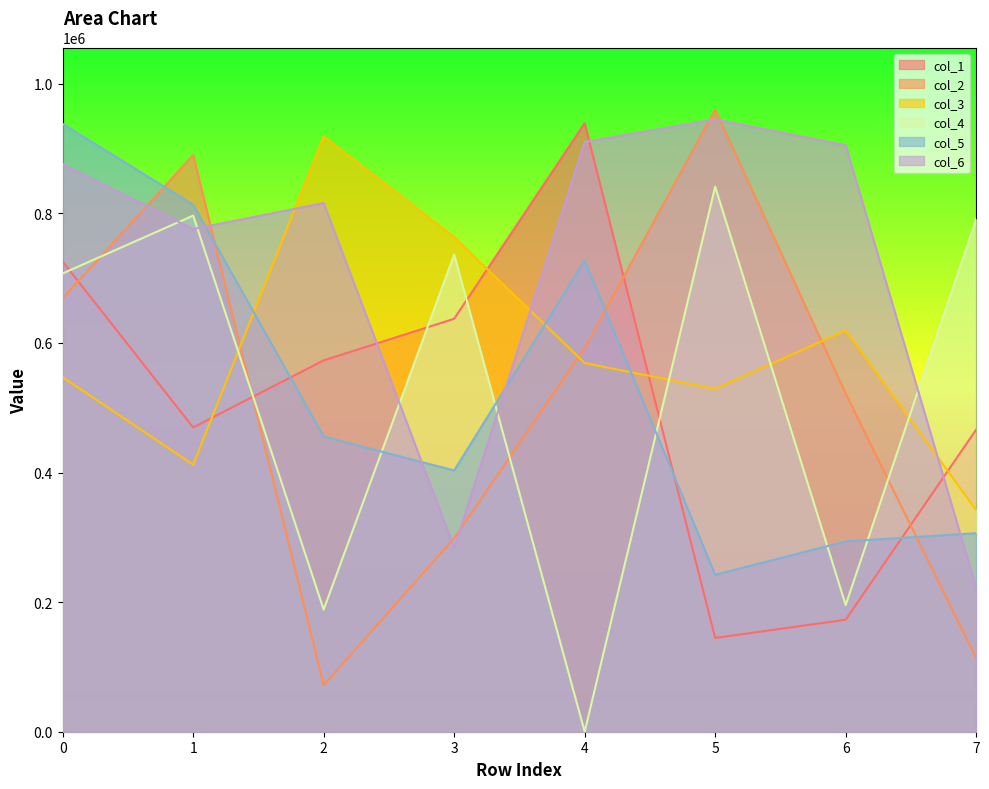

Reading left to right, what are all the values shown in this chart?

col_1: 725735	469631	573183	637389	939129	144720	172835	466372
col_2: 668827	890117	71855	298568	592285	960083	521891	113674
col_3: 547264	412186	918849	763428	569057	529137	619378	342030
col_4: 707294	796596	188578	736411	7	841219	195557	791519
col_5: 938210	813545	455550	403272	727062	242181	293700	306446
col_6: 876258	775859	816095	283921	910219	945136	905169	222248